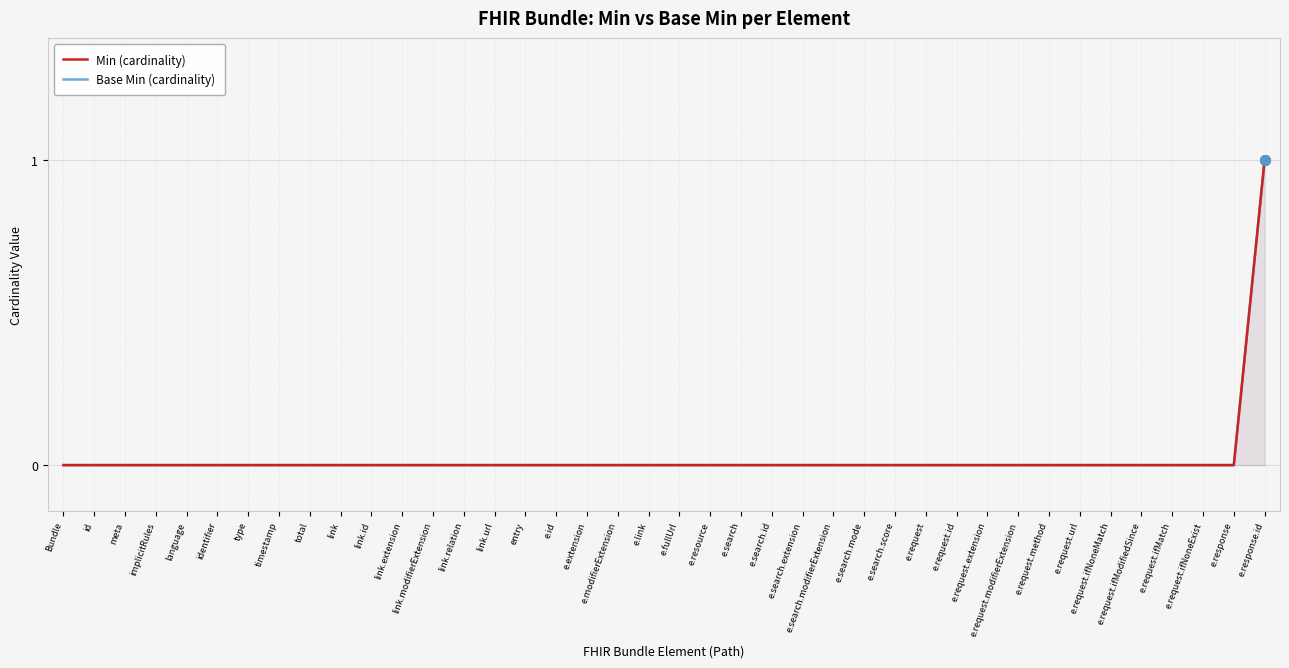

What are all the series names shown in the legend?

Min (cardinality), Base Min (cardinality)